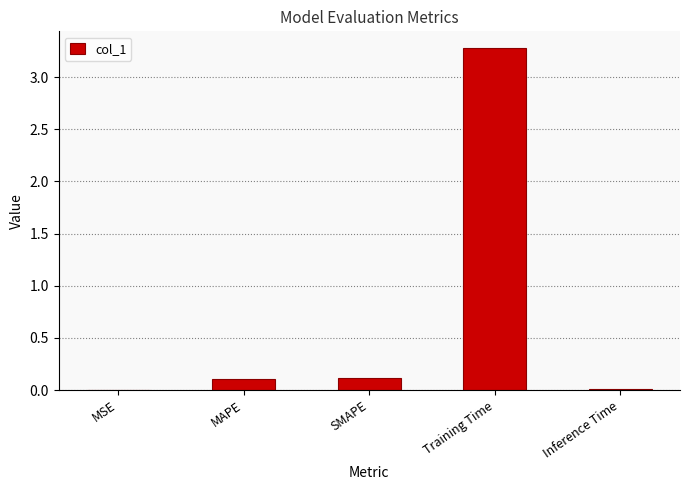

What is the sum of all values?

3.5